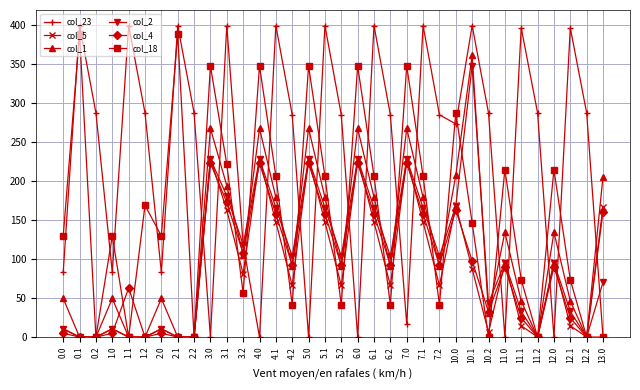

Where do col_2 and col_23 first cross each other?

2.2 and 3.0